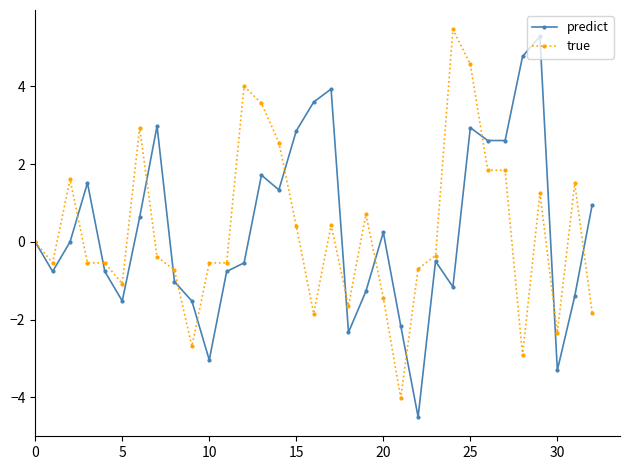

What is the maximum value shown in the chart?

5.5